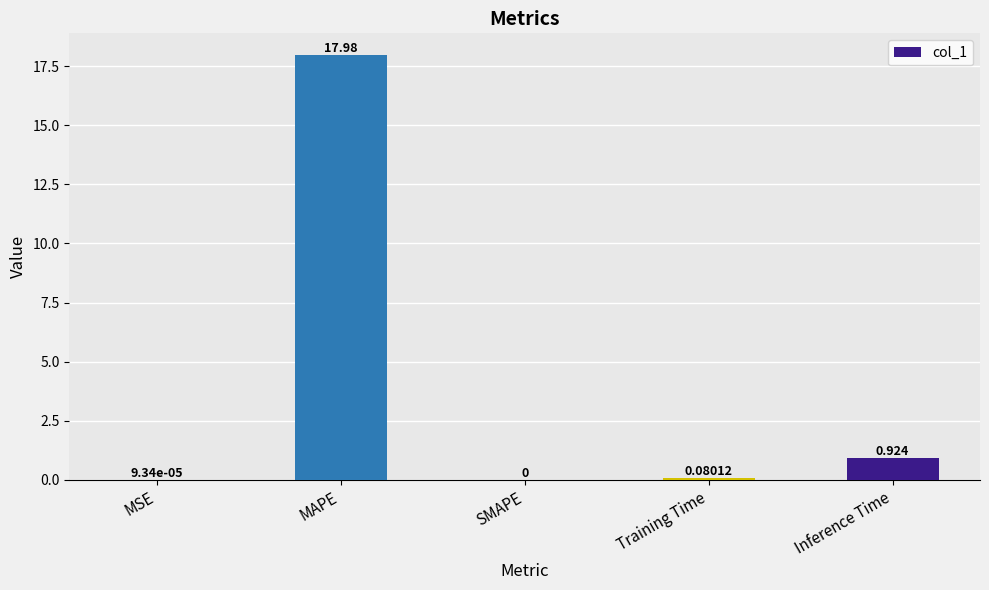

Which label corresponds to the largest value in the chart?

MAPE